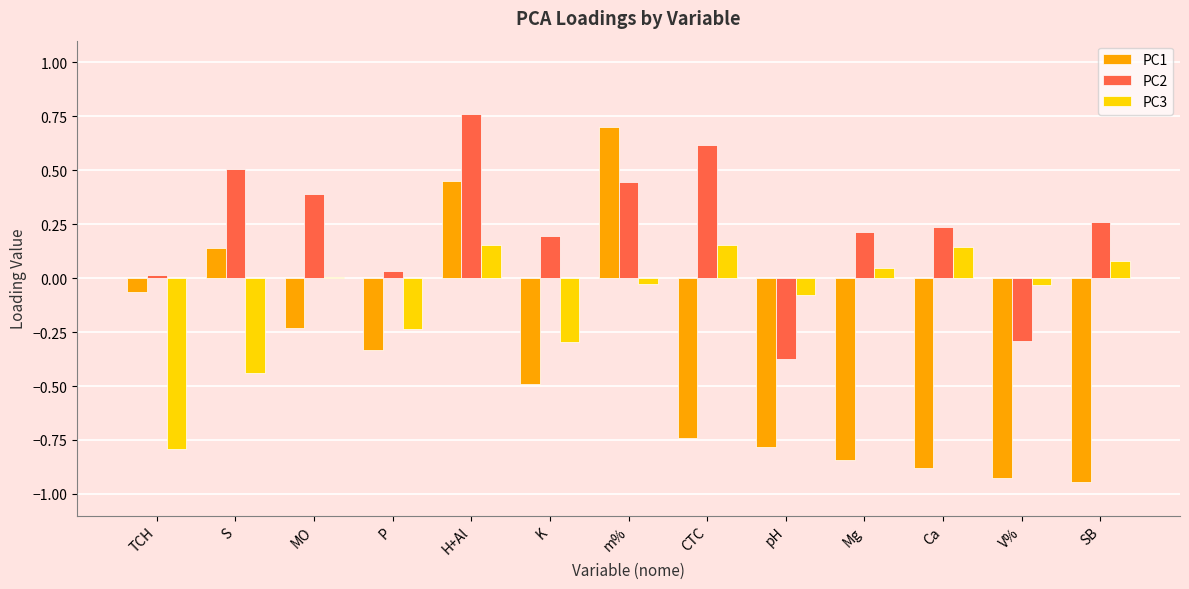

The value of PC2 at K is 0.1. True or false?

False